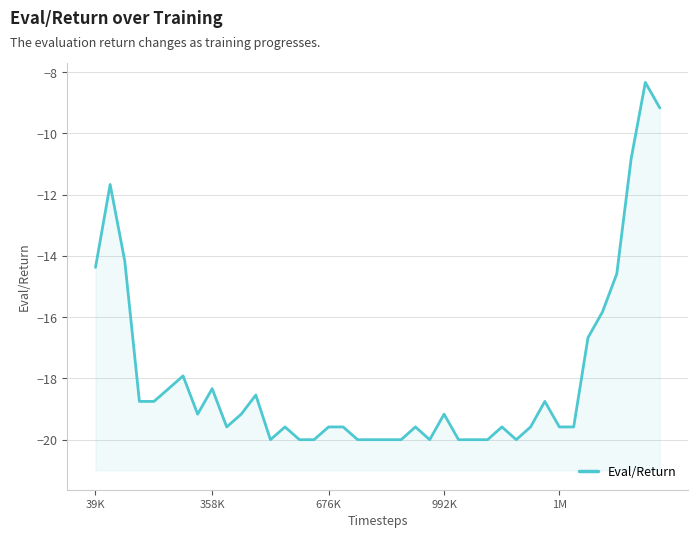

How many interior local peaks (higher than both neighbors) does the data have?

10